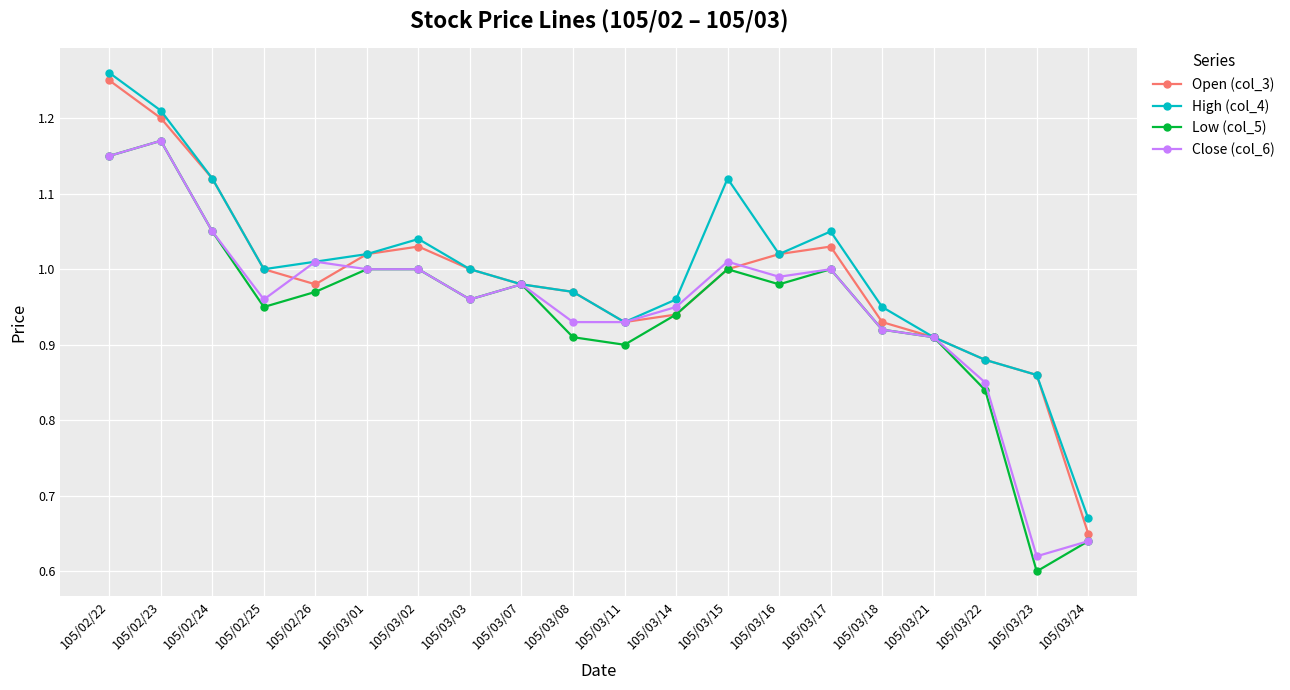

How many lines are shown in the chart?

4